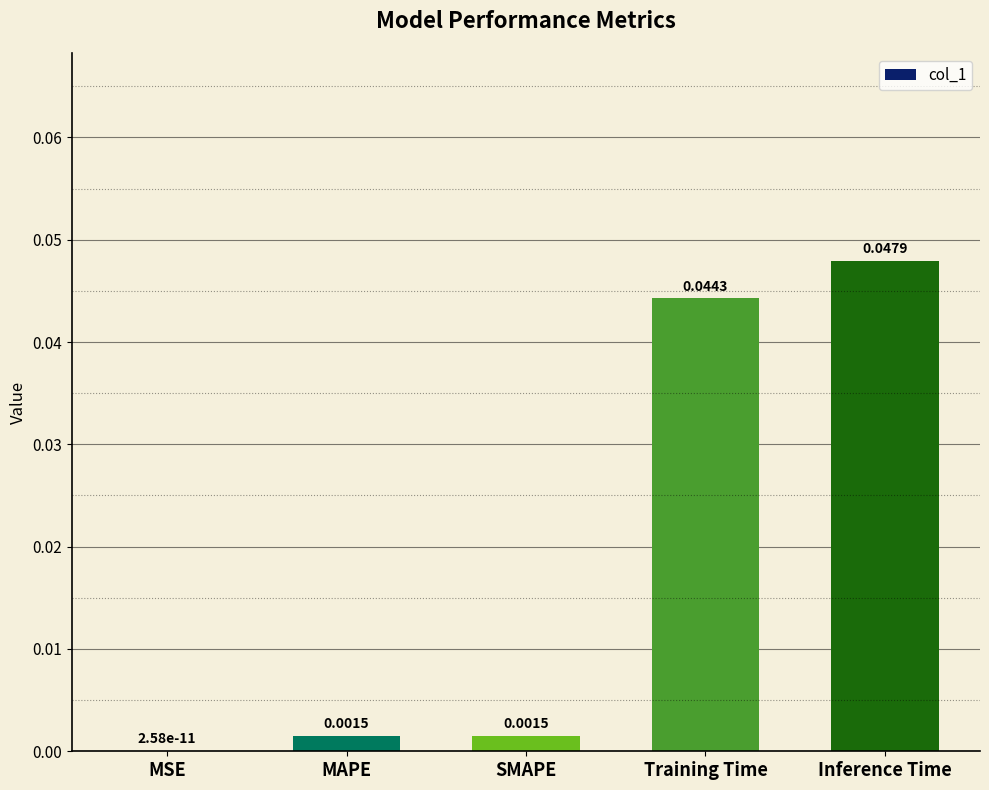

Which category has the highest value across all series?

Inference Time